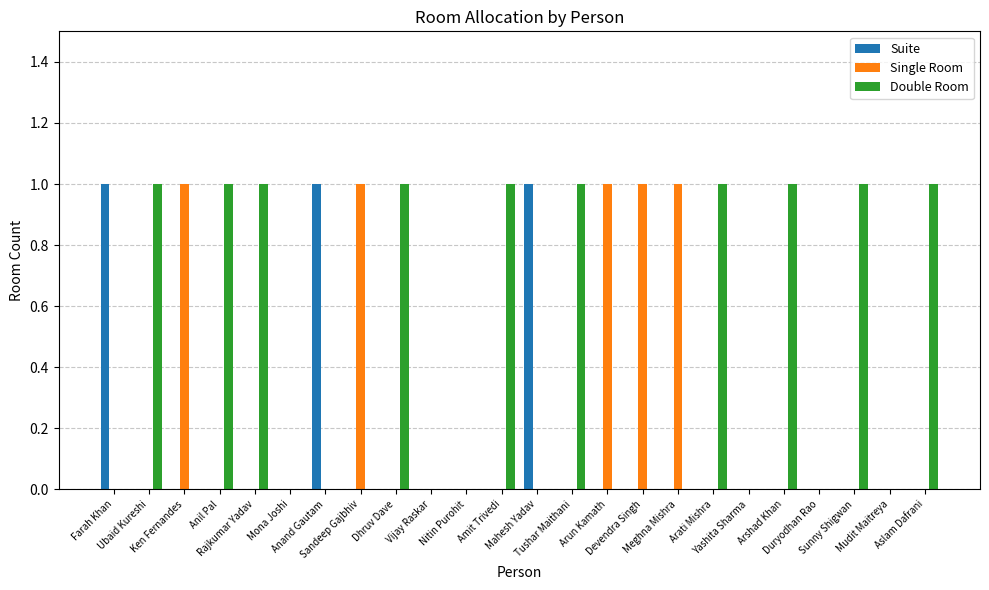

Which series has the largest total across all categories?

Double Room